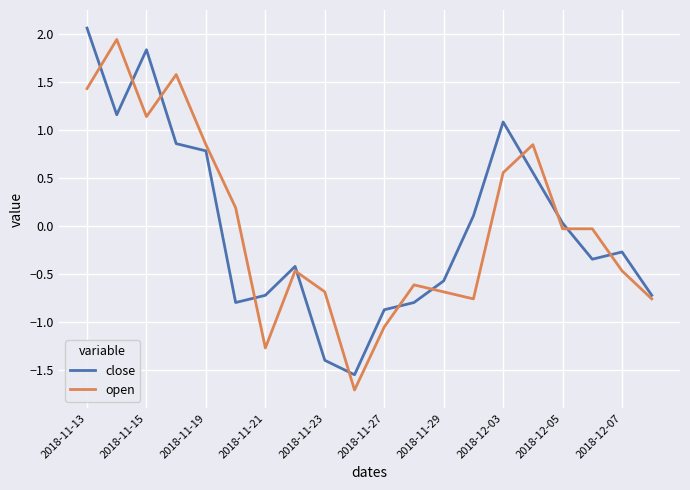

What are all the series names shown in the legend?

close, open